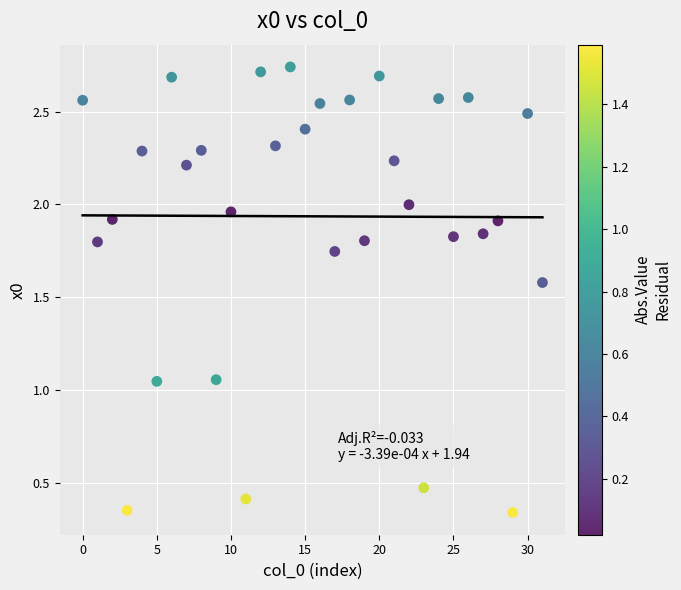

What is the range of Y values (max minus min)?

2.4